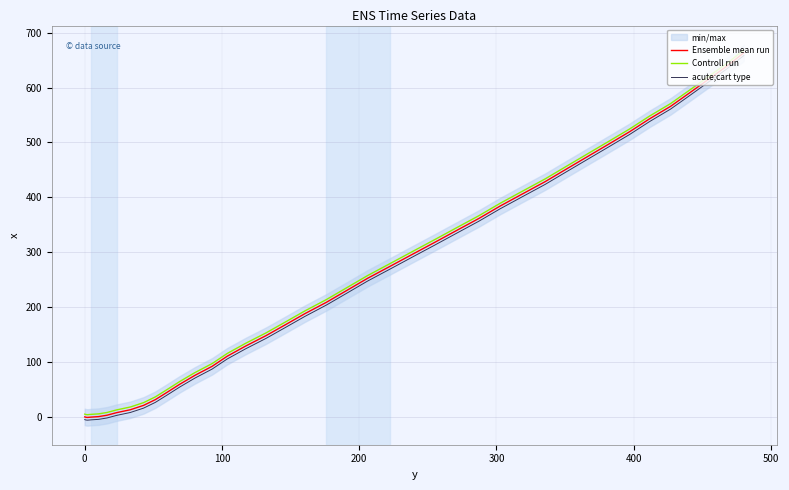

What is the lowest value of the Controll run series?

4.0